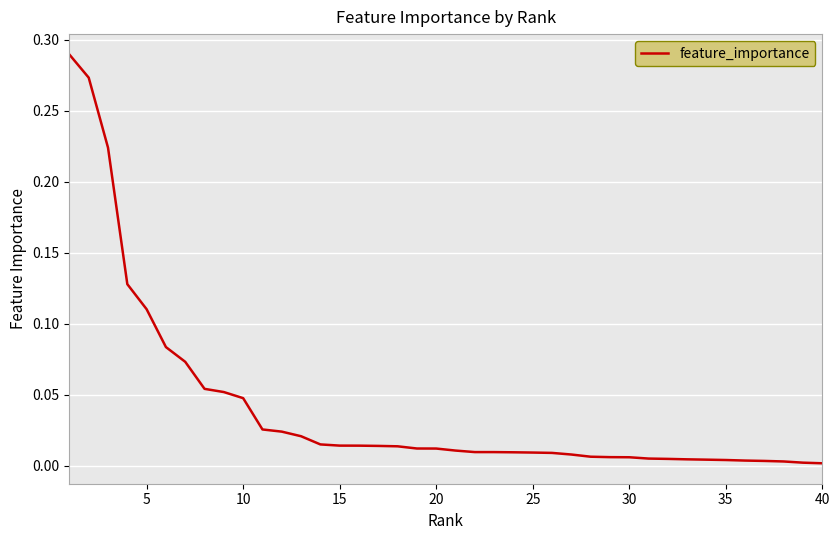

Reading left to right, list all the values displayed in this chart.

0.3	0.3	0.2	0.1	0.1	0.1	0.1	0.1	0.1	0.0	0.0	0.0	0.0	0.0	0.0	0.0	0.0	0.0	0.0	0.0	0.0	0.0	0.0	0.0	0.0	0.0	0.0	0.0	0.0	0.0	0.0	0.0	0.0	0.0	0.0	0.0	0.0	0.0	0.0	0.0